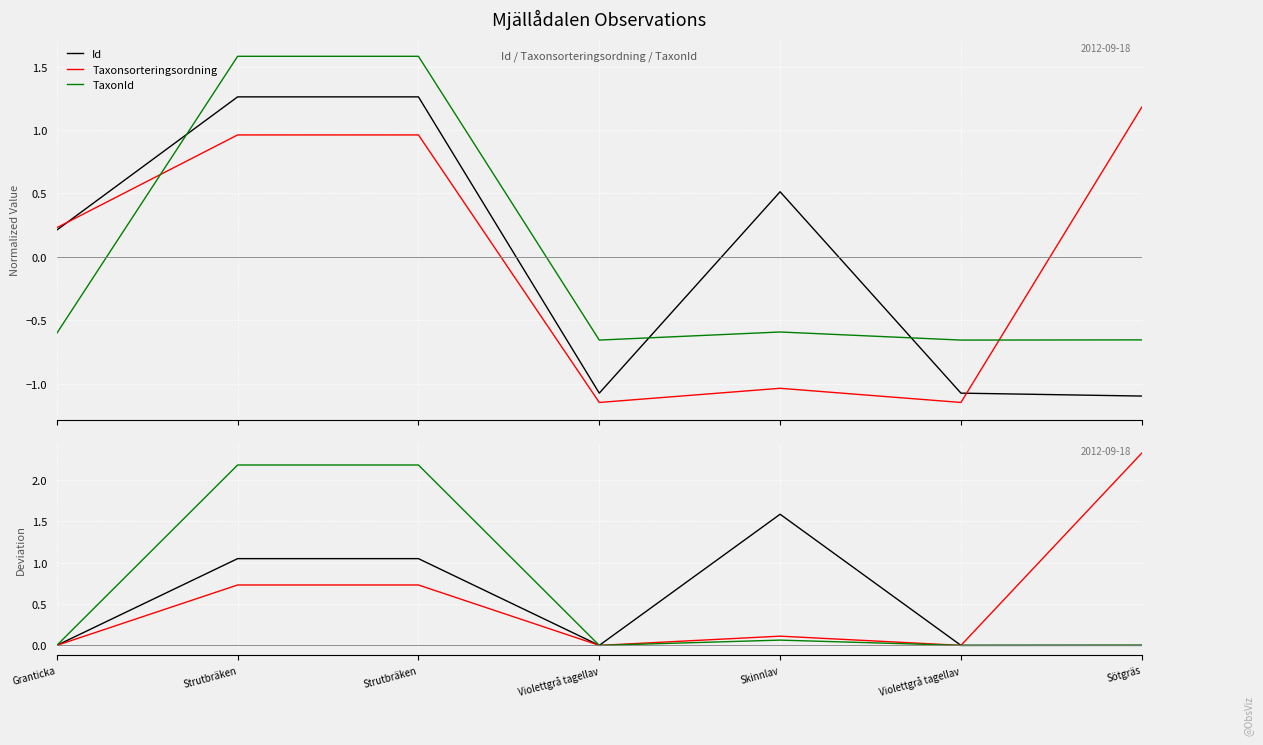

Which series has the largest total across all categories?

TaxonId